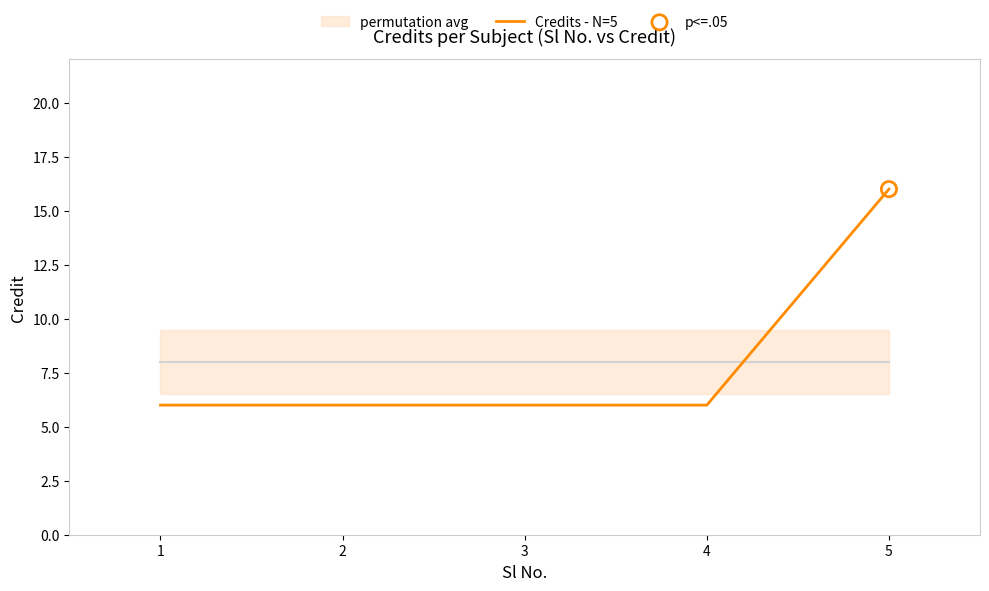

What is the ratio of the value at 1 to the value at 5?

0.4